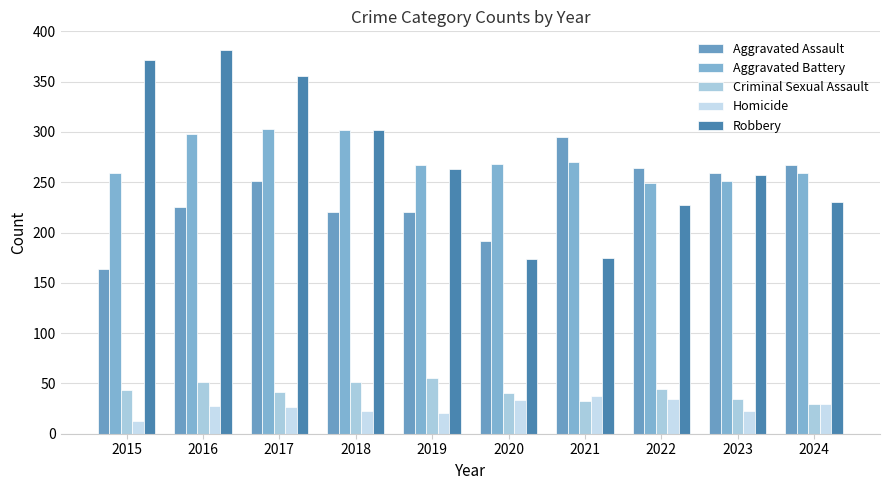

How many categories are shown in the chart?

10